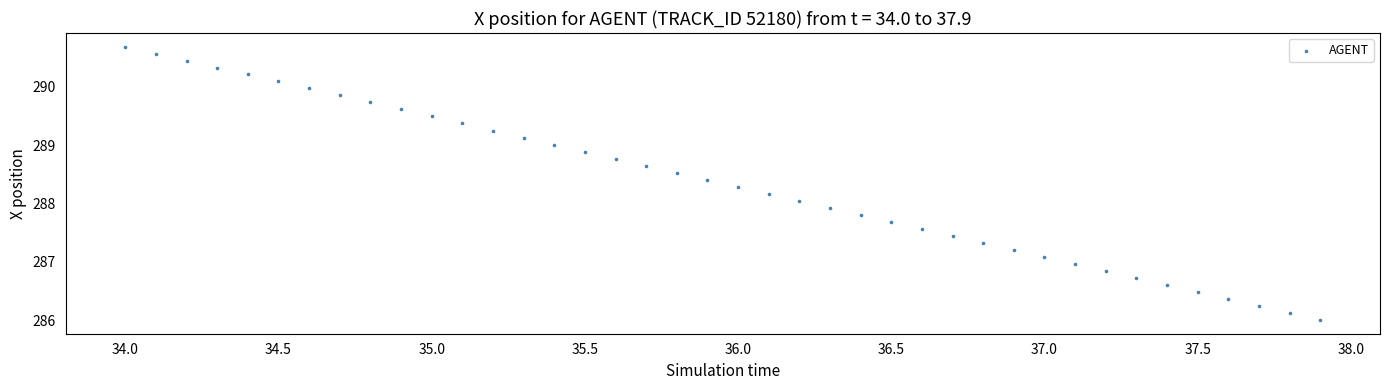

What is the range of Y values (max minus min)?

4.7